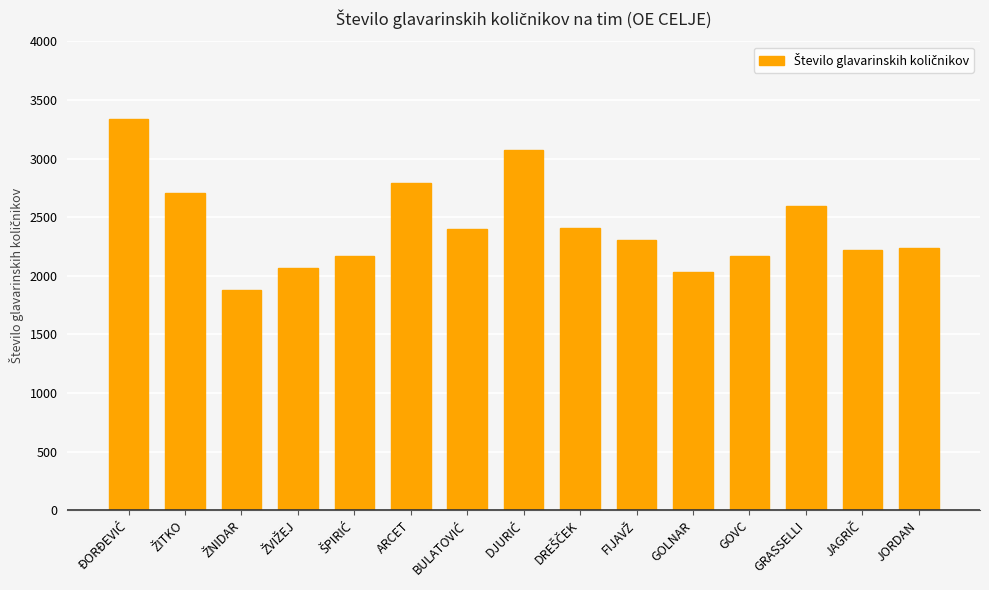

What is the minimum value shown in the chart?

1882.1